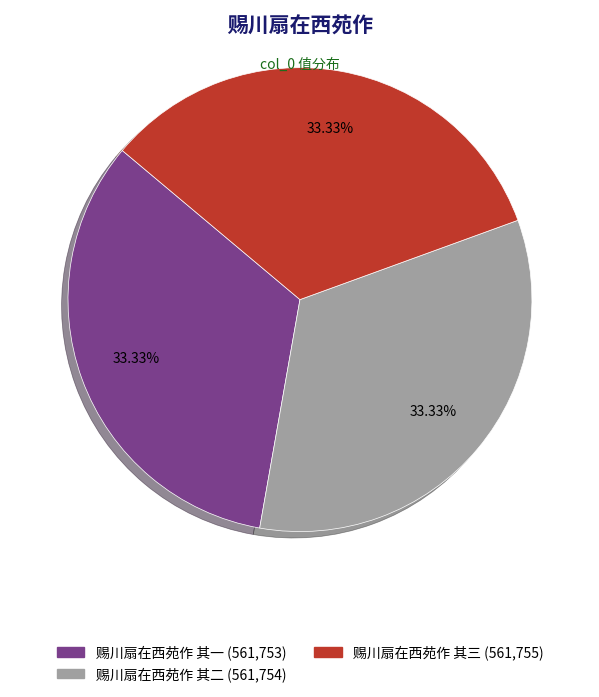

Is 赐川扇在西苑作 其二 the majority of the pie?

No